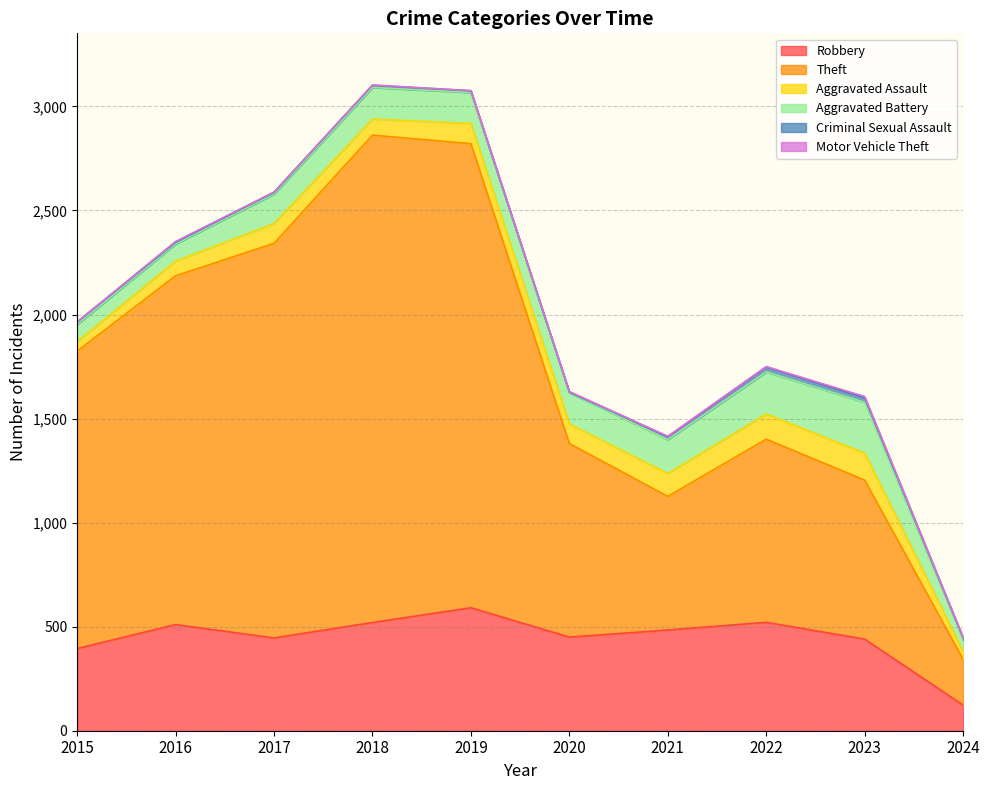

Which series has the largest total across all categories?

Theft